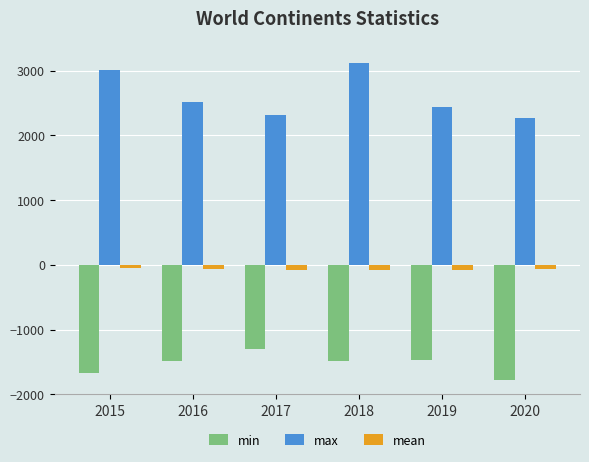

What is the difference between the min values at 2015 and 2017?

375.1